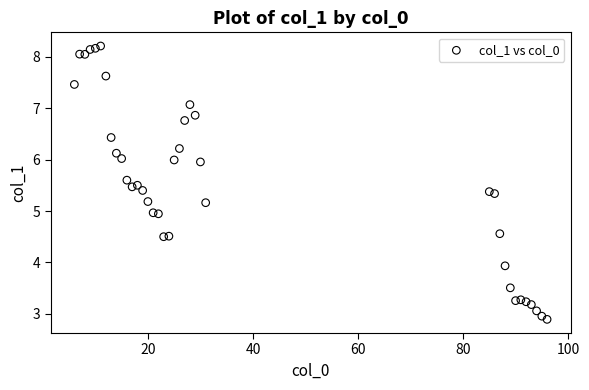

What is the range of Y values (max minus min)?

5.3